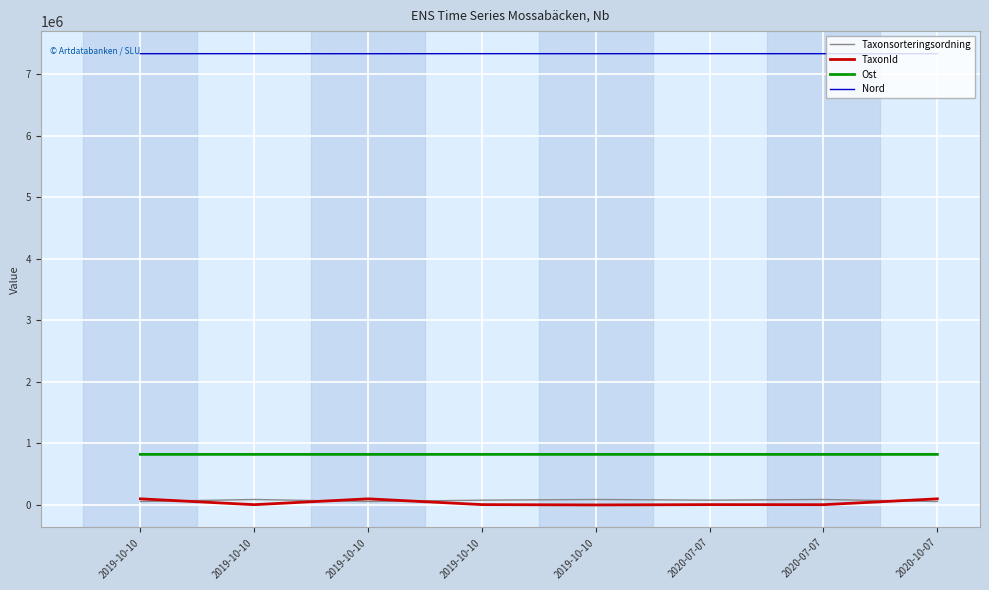

Reading left to right, what are all the values shown in this chart?

Taxonsorteringsordning: 56395	89410	56395	78503	89388	78503	89356	56395
TaxonId: 100109	5432	100109	6456	1108	6456	5447	100109
Ost: 822112	822012	822070	822026	822122	822031	822012	822037
Nord: 7329006	7329057	7328601	7329240	7328872	7329175	7329061	7328870